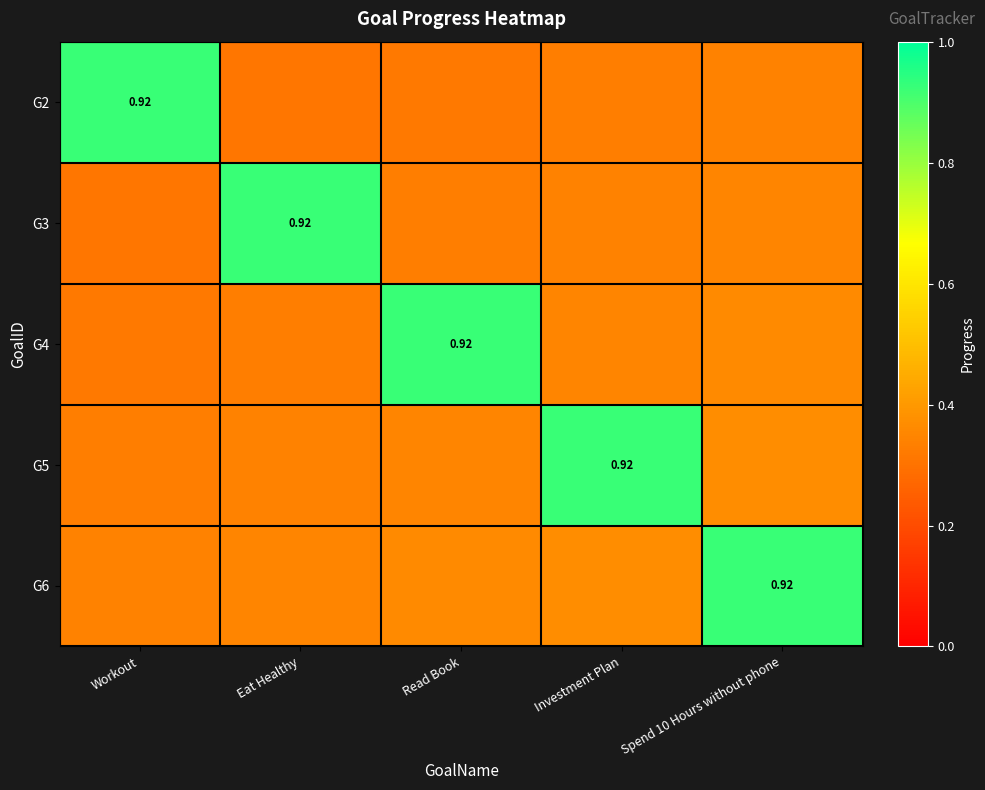

Rank the series by their average value, from highest to lowest.

G6, G5, G4, G3, G2